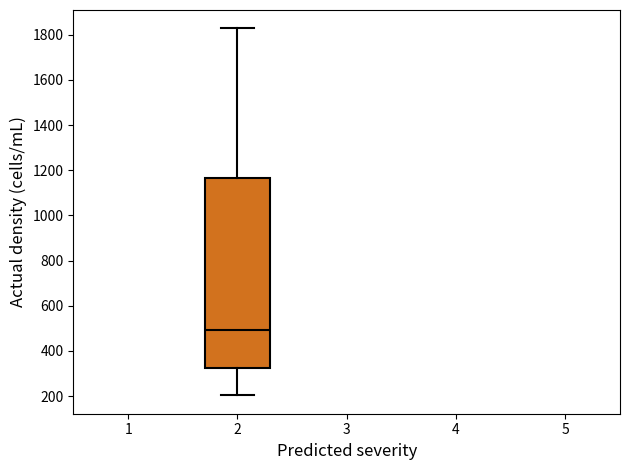

Transcribe this box plot: give where the median line is, the range the box spans, and where the two whiskers end, as read against the y-axis. The values are not printed on the chart, so give them approximately, as read against the axis.

median 500, box 320 to 1160, whiskers 200 to 1820